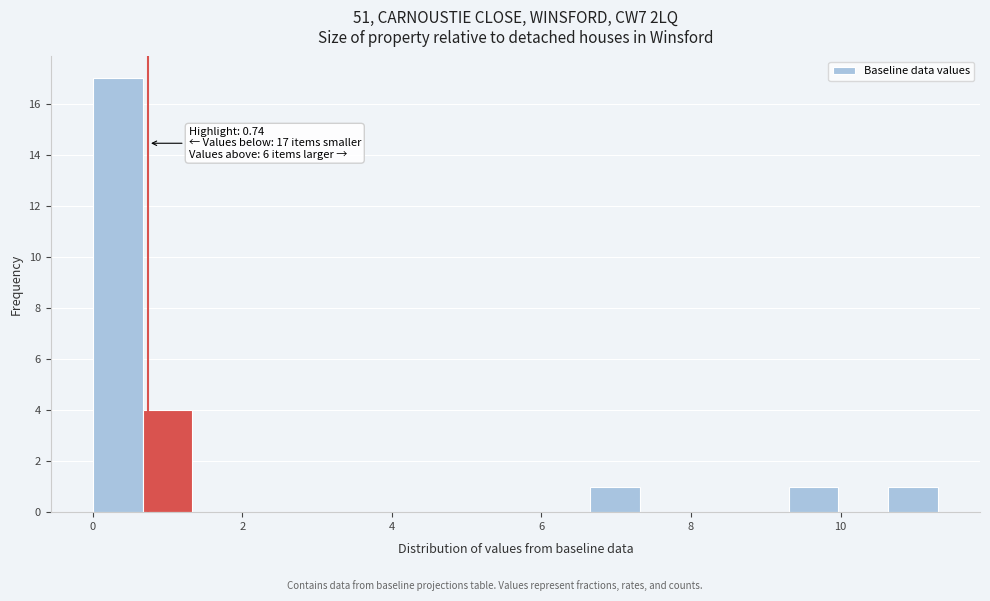

Around what value on the x-axis is the tallest bar? Give the approximate position of its centre, as read against the axis.

0.4